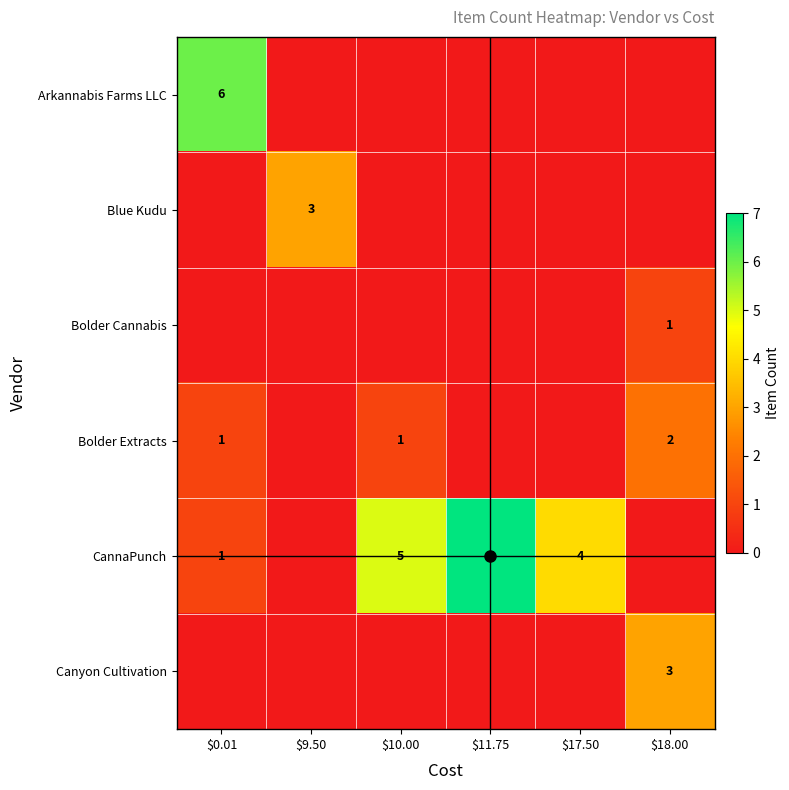

How many Bolder Cannabis values are between 0 and 1?

6